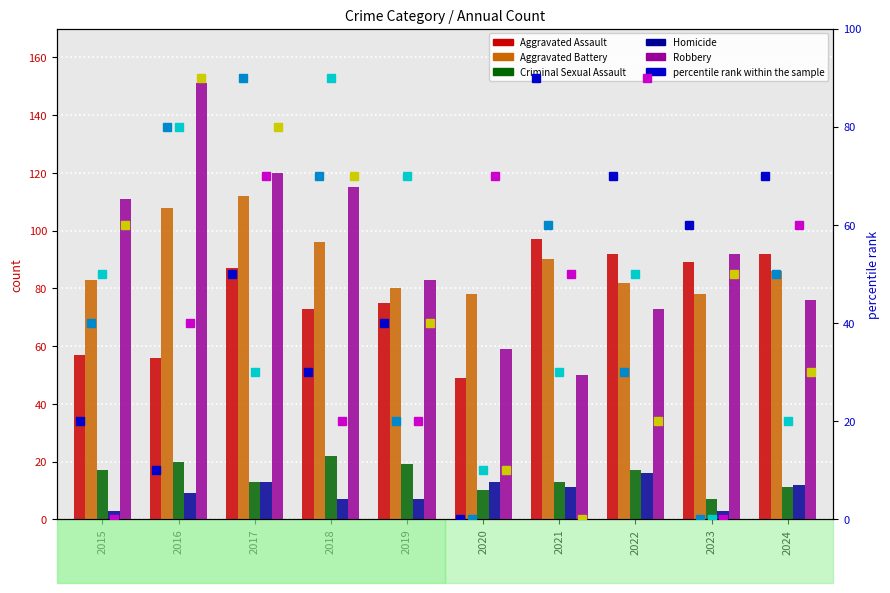

Which series has the largest range (max minus min)?

Robbery